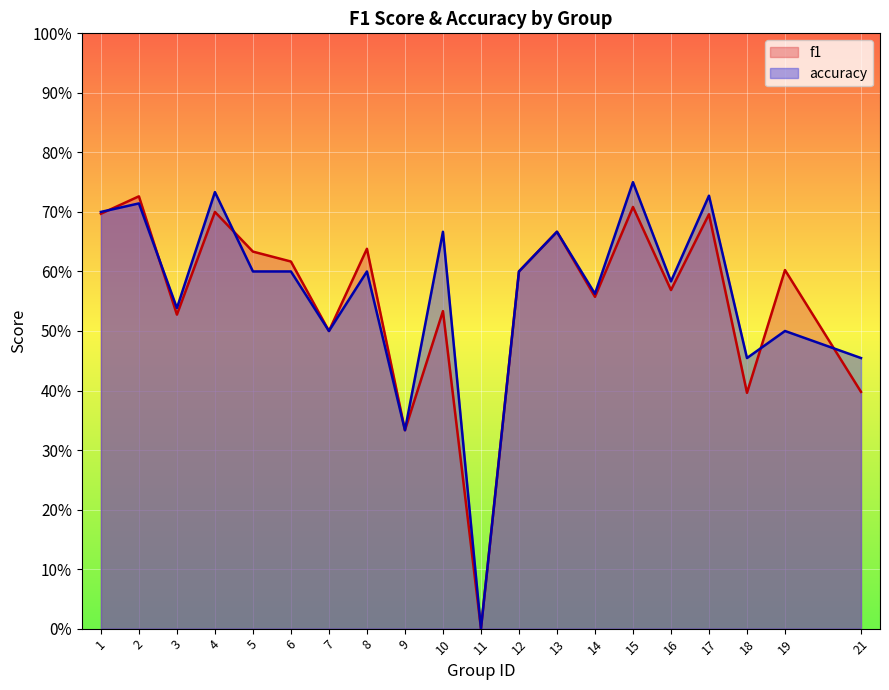

At how many categories does at least one series exceed 0?

19